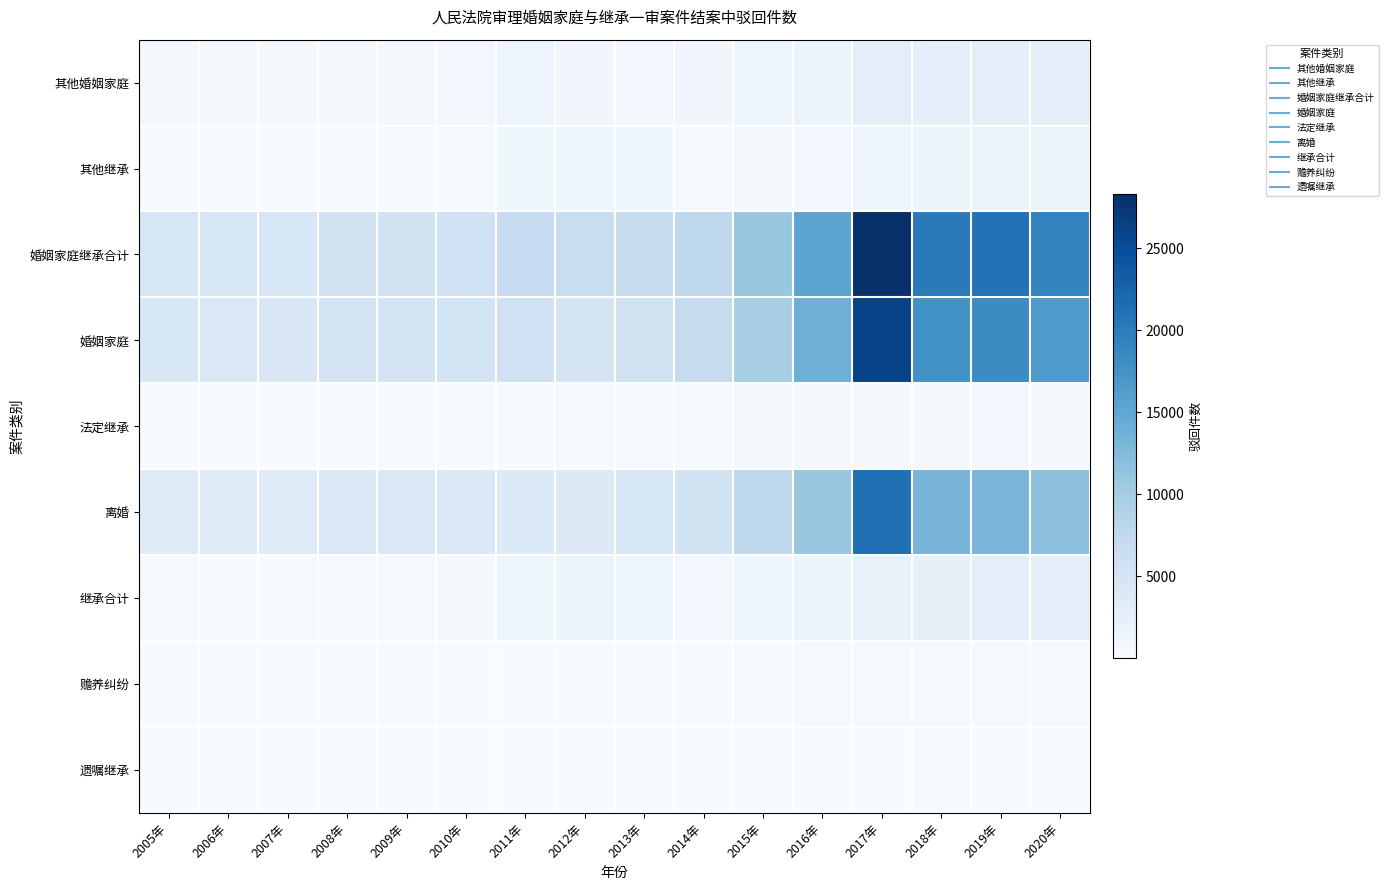

What is the greatest value displayed?

28279